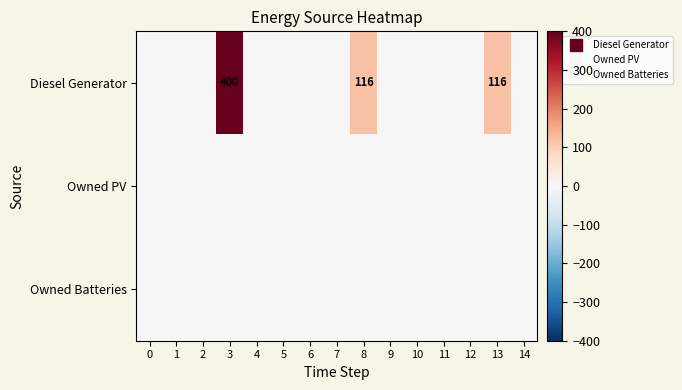

What is the total value across all series at 8?

116